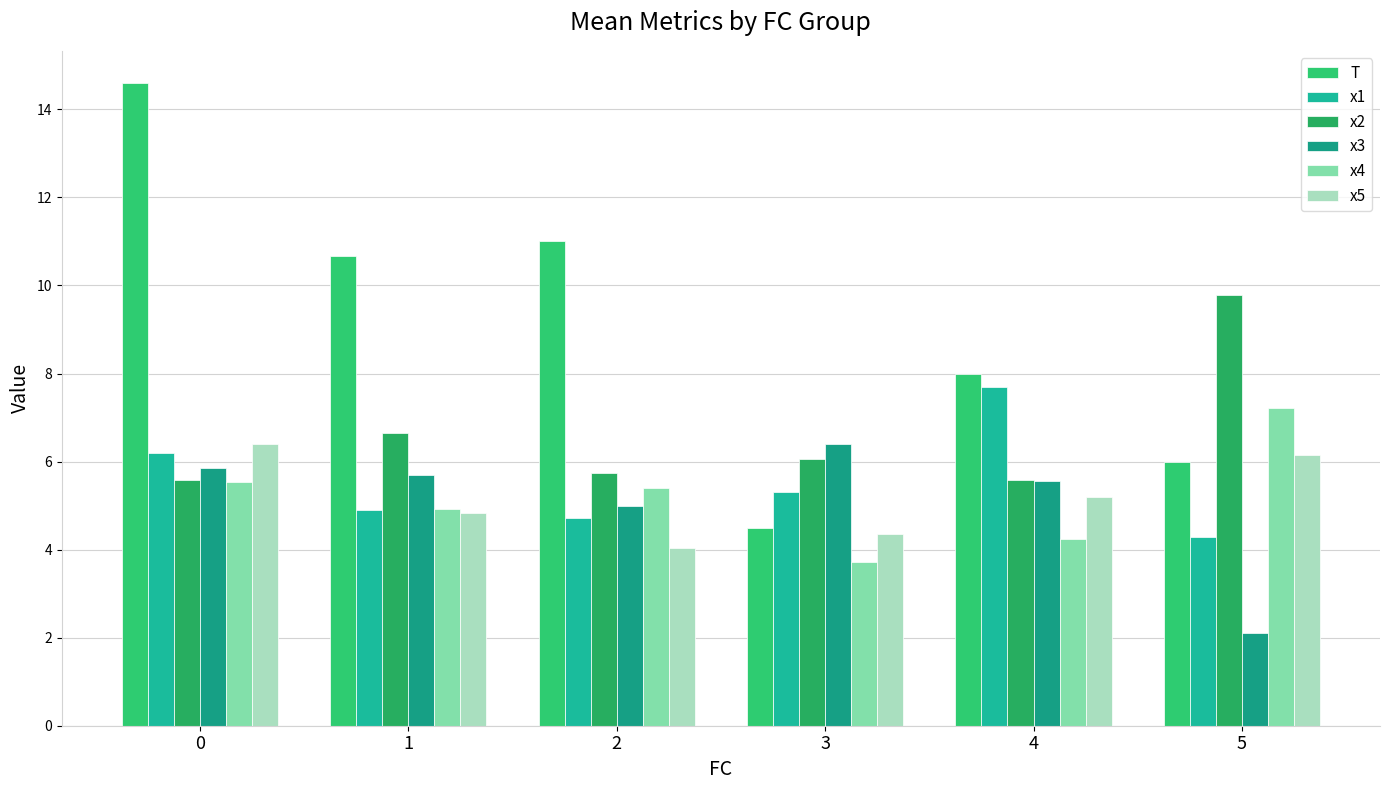

Reading right to left, extract all data points from this chart.

T: 6.0	8.0	4.5	11.0	10.7	14.6
x1: 4.3	7.7	5.3	4.7	4.9	6.2
x2: 9.8	5.6	6.0	5.7	6.7	5.6
x3: 2.1	5.5	6.4	5.0	5.7	5.9
x4: 7.2	4.2	3.7	5.4	4.9	5.5
x5: 6.2	5.2	4.4	4.0	4.8	6.4